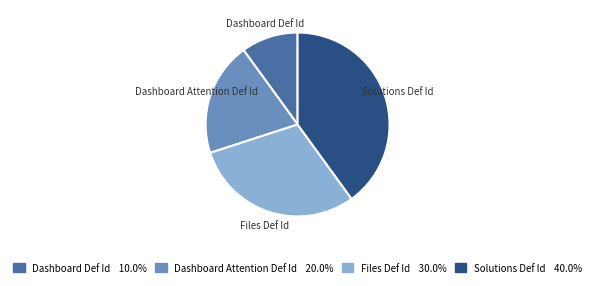

Does Solutions Def Id account for over 50% of the chart?

No